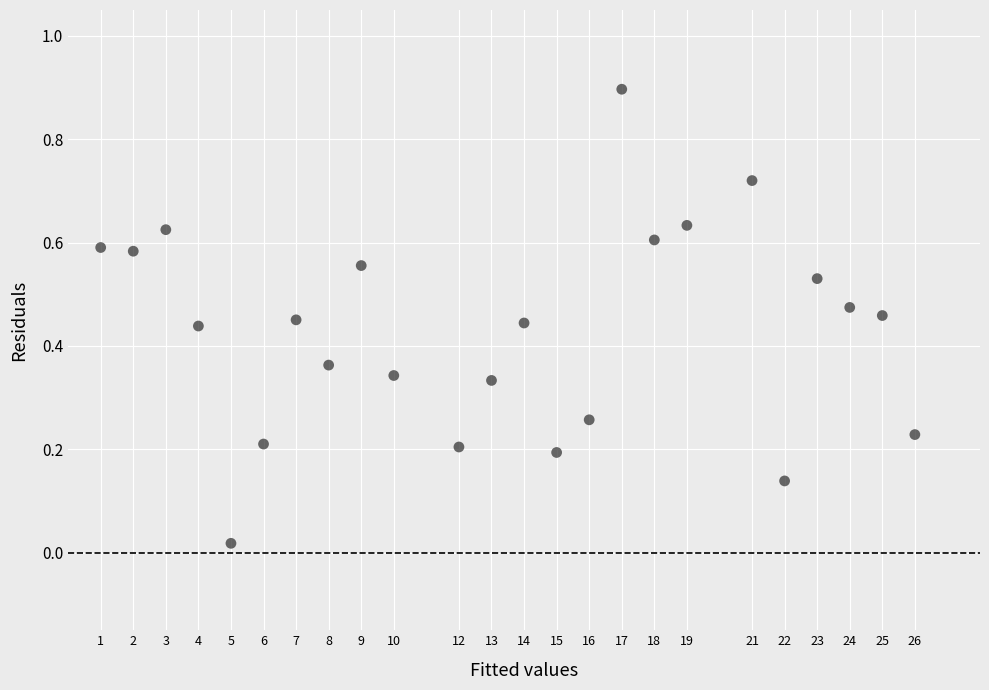

What is the range of X values (max minus min)?

25.0